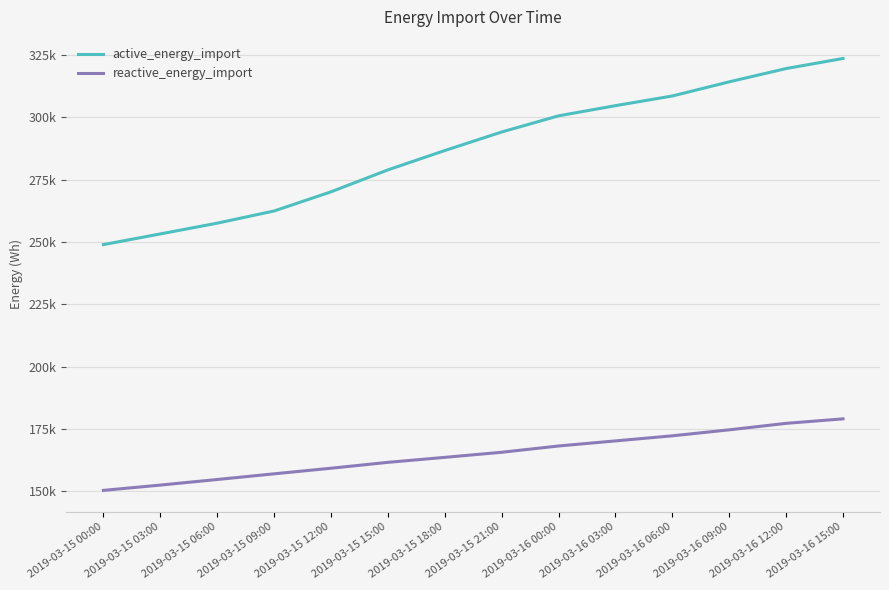

True or false: reactive_energy_import and active_energy_import cross at least once.

False